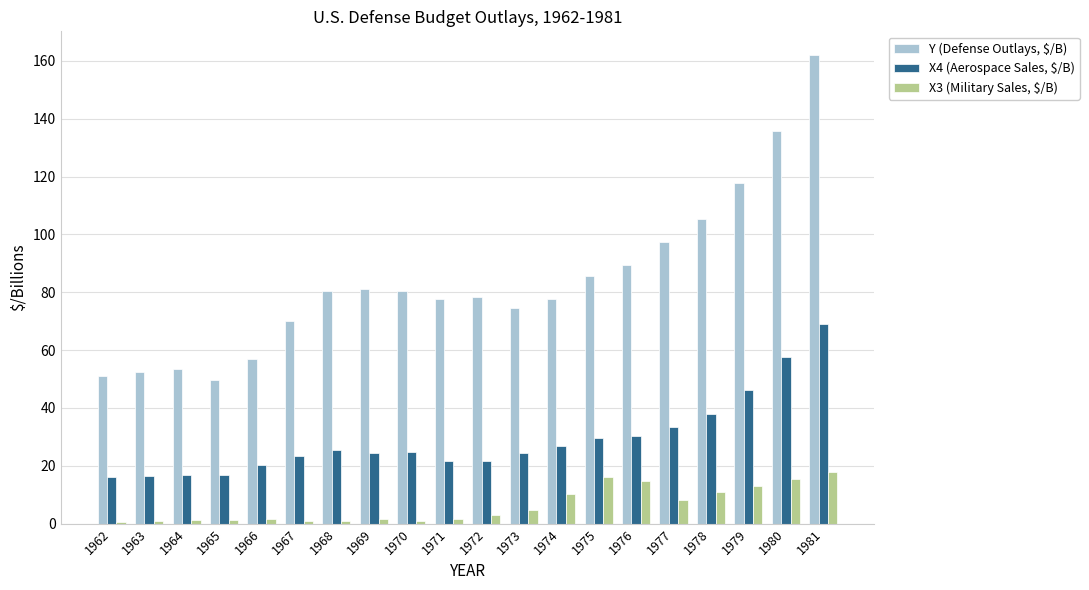

The value of Y (Defense Outlays, $/B) at 1973 is 121.5. True or false?

False